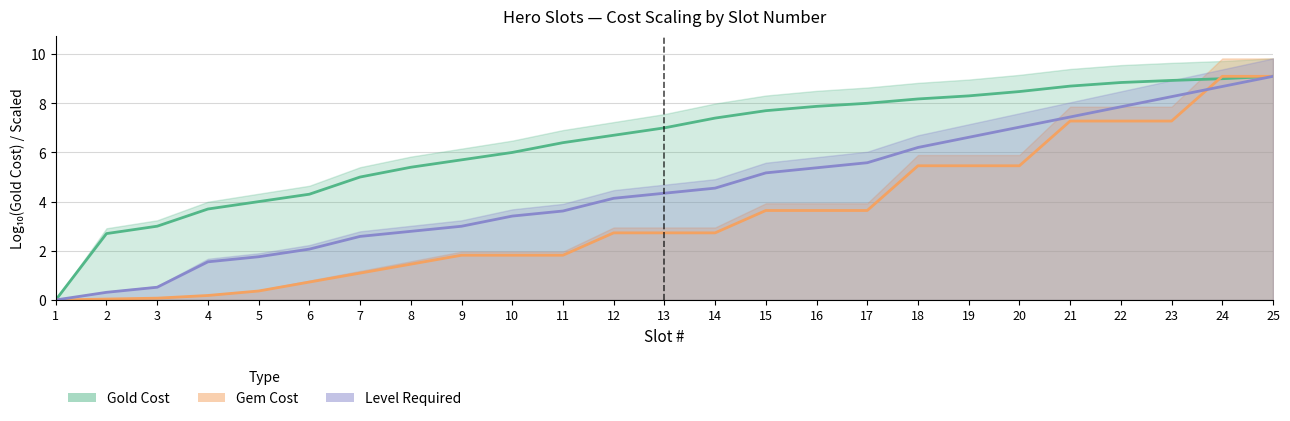

What is the value of the Gem Cost point at the 24th from the left?

9.1